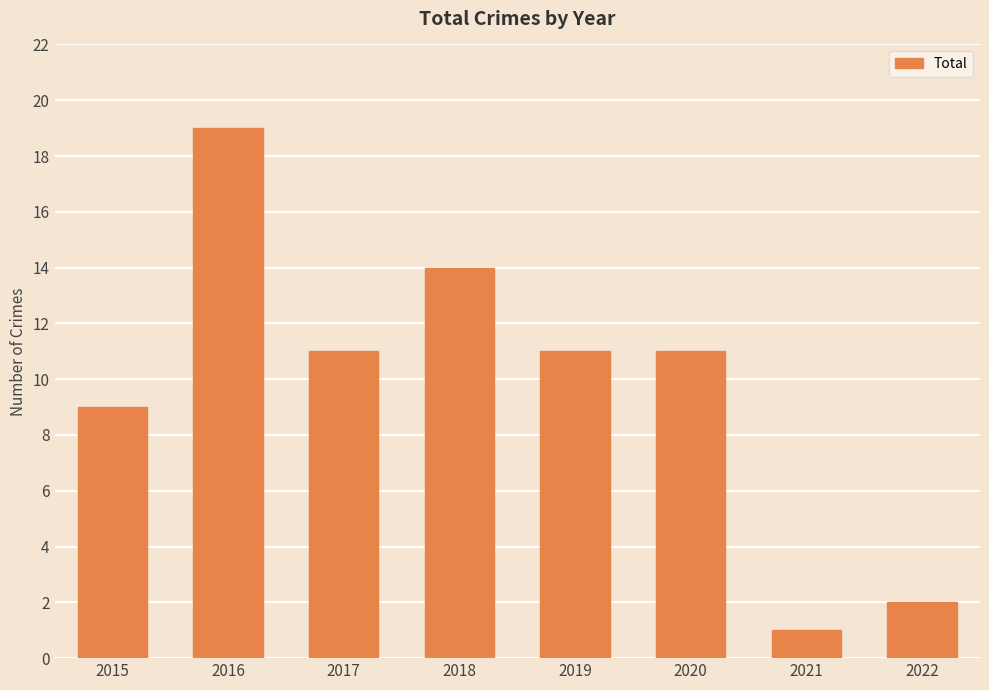

What is the value of the 8th bar from the left?

2